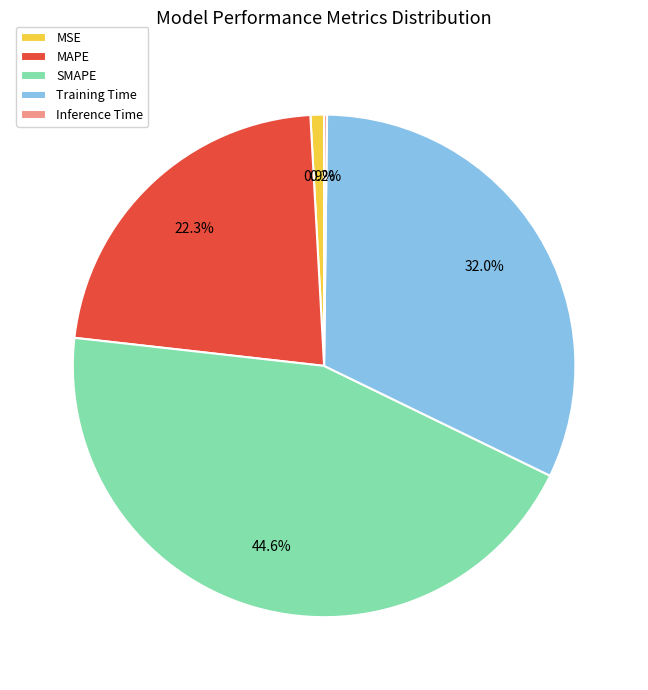

How much of the chart is everything except MSE?

99.1%